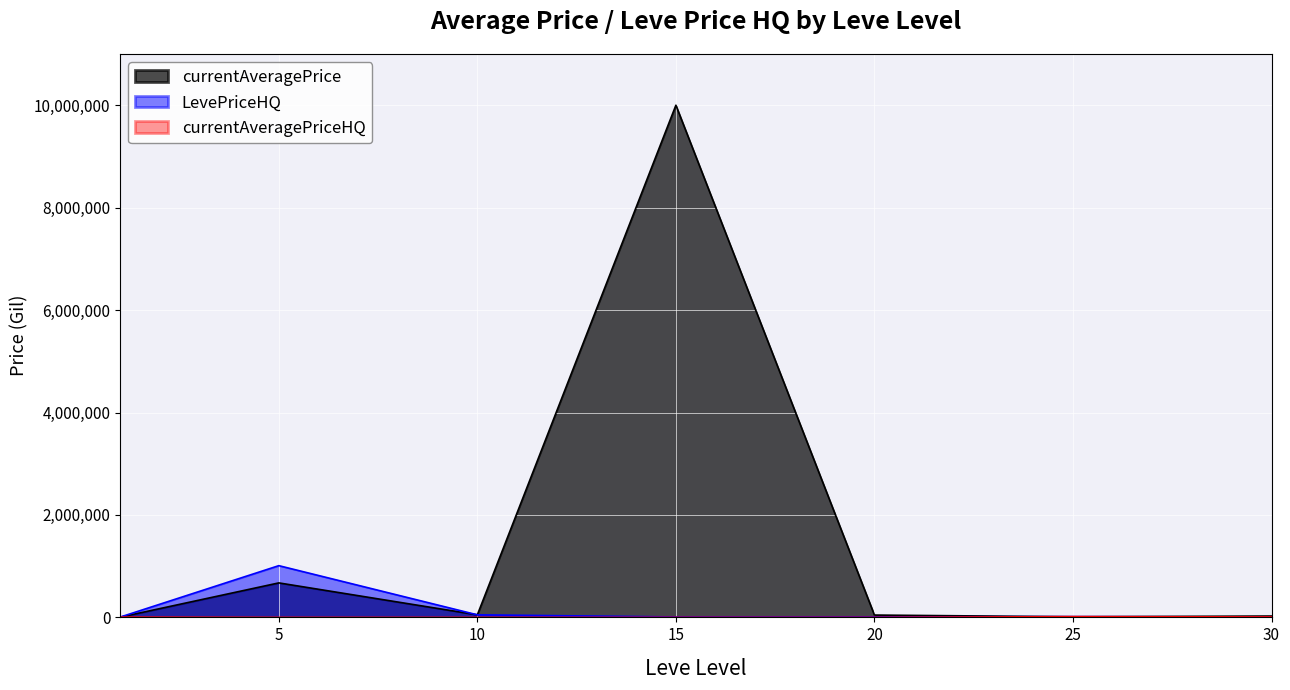

What are all the series names shown in the legend?

currentAveragePrice, LevePriceHQ, currentAveragePriceHQ